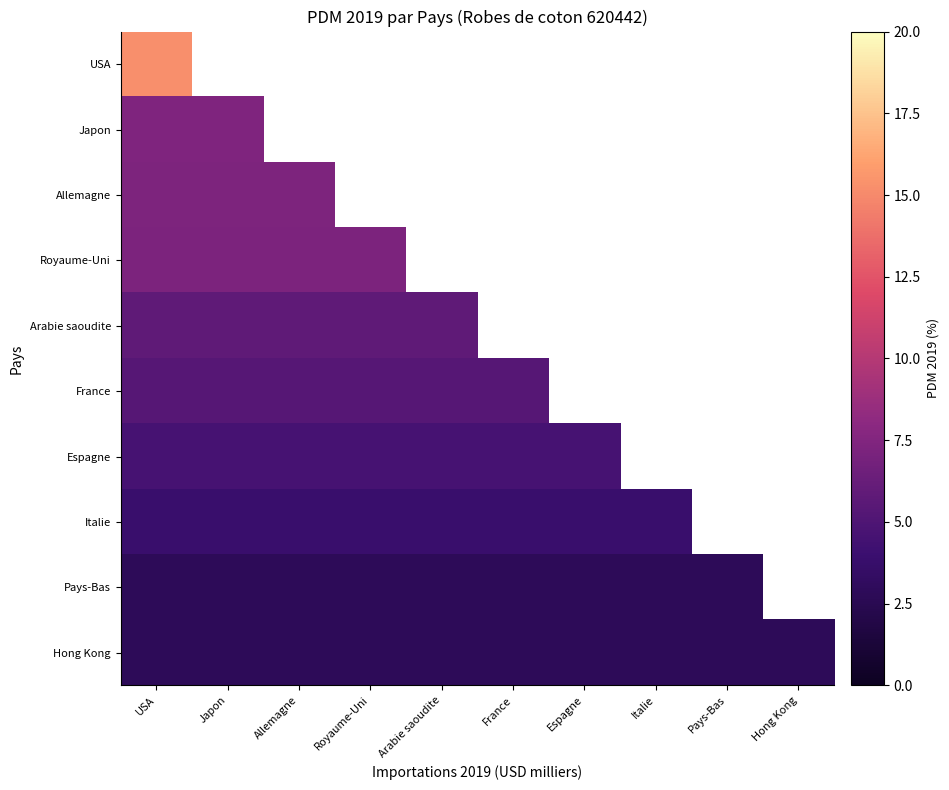

What is the maximum value shown in the chart?

15.3